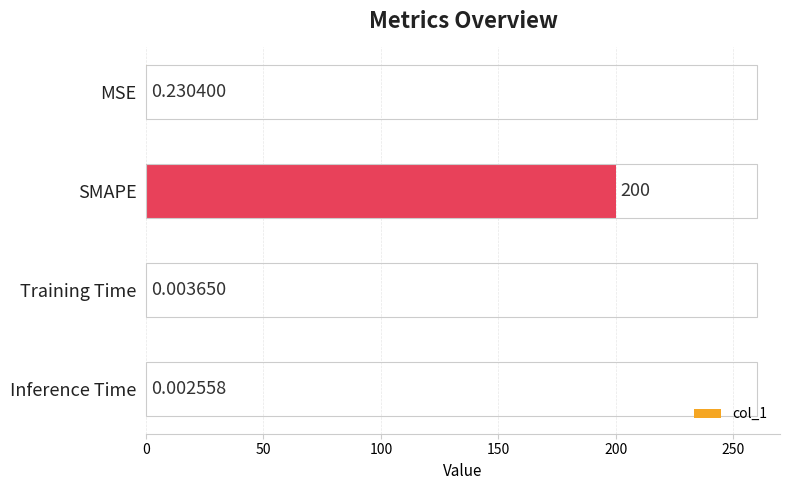

At which label is the value closest to 100?

MSE